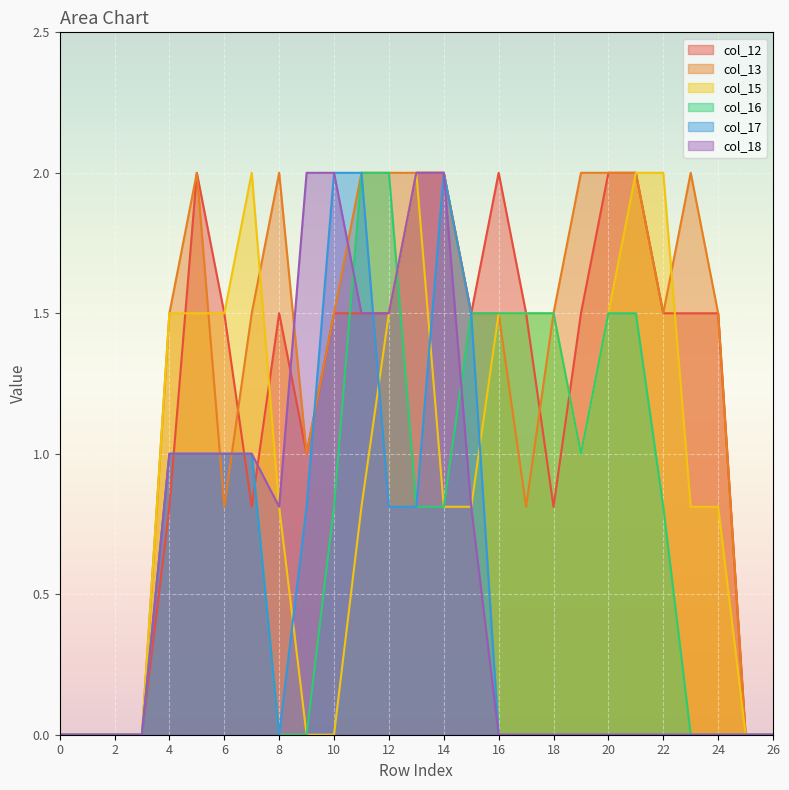

How many series are shown in this chart?

6